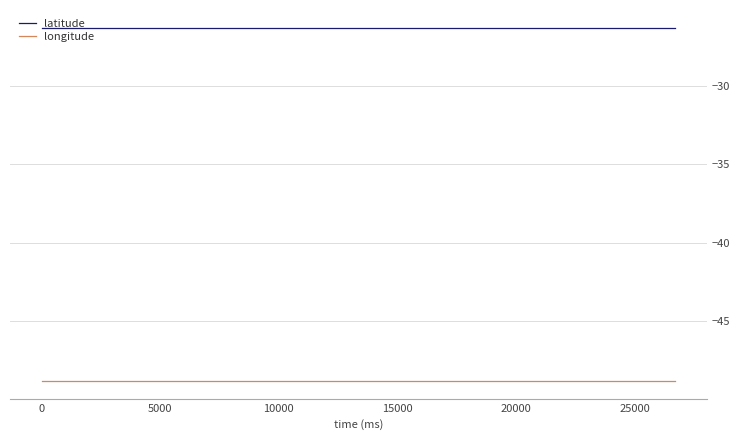

True or false: latitude and longitude intersect in this chart.

False